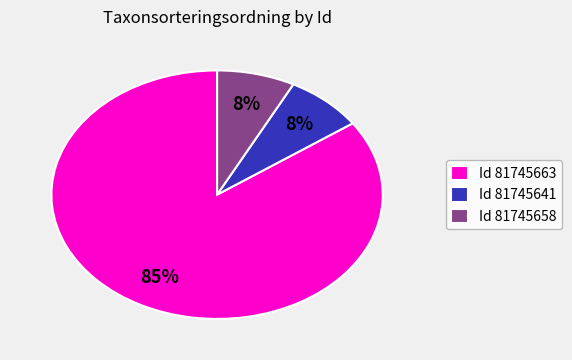

To the nearest percent, what percentage of the pie is Id 81745641?

8%